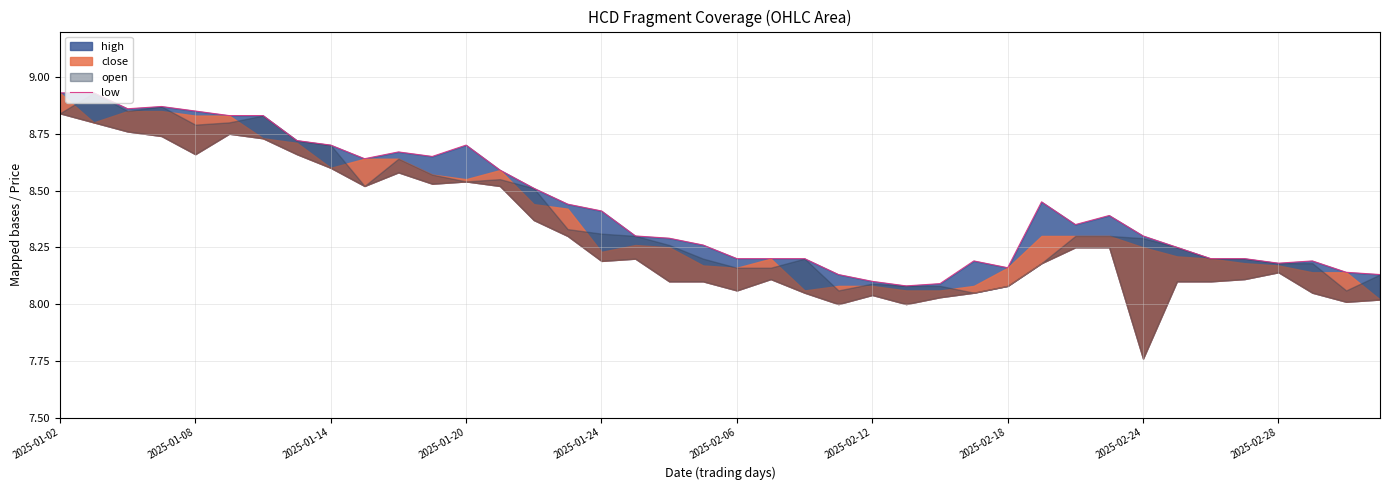

Reading left to right, extract all data points from this chart.

8.9	8.9	8.9	8.9	8.8	8.8	8.8	8.7	8.7	8.6	8.7	8.7	8.7	8.6	8.5	8.4	8.4	8.3	8.3	8.3	8.2	8.2	8.2	8.1	8.1	8.1	8.1	8.2	8.2	8.4	8.3	8.4	8.3	8.2	8.2	8.2	8.2	8.2	8.1	8.1